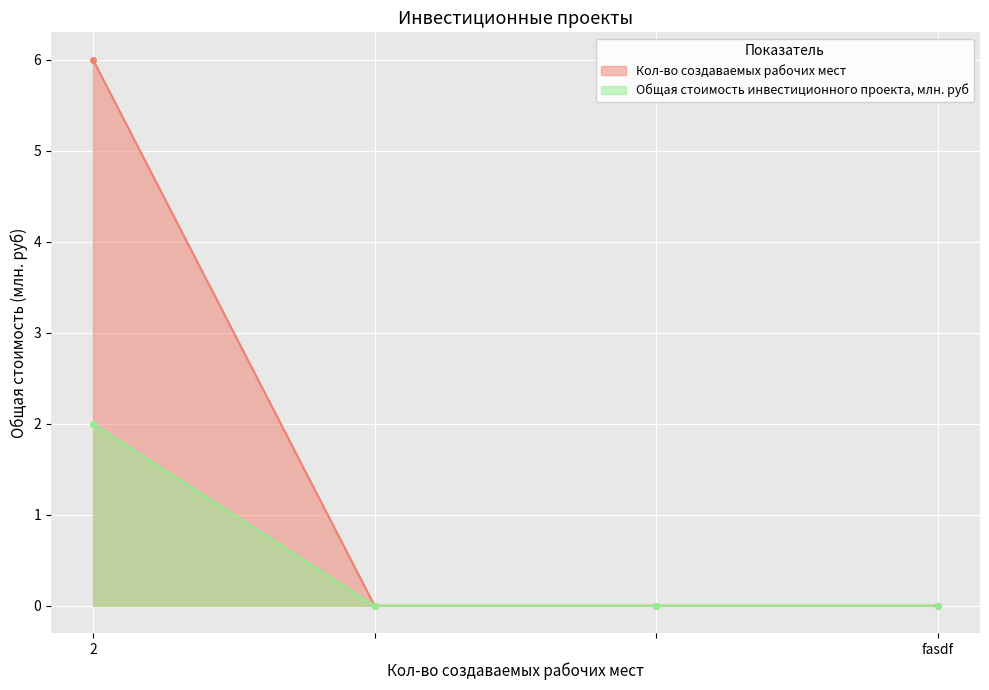

How many positive values does the Общая стоимость инвестиционного проекта, млн. руб series have?

1